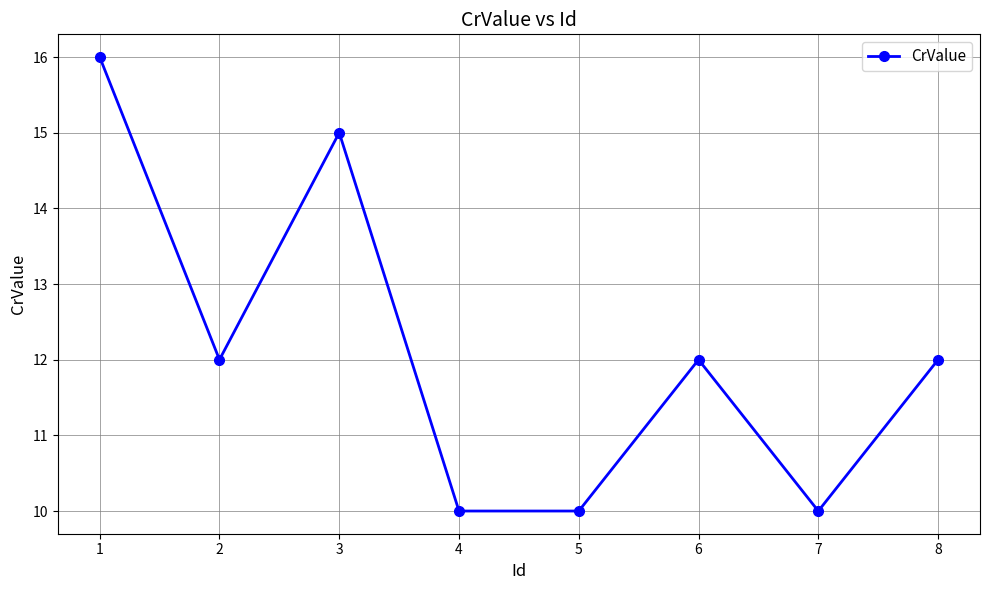

What is the maximum value shown in the chart?

16